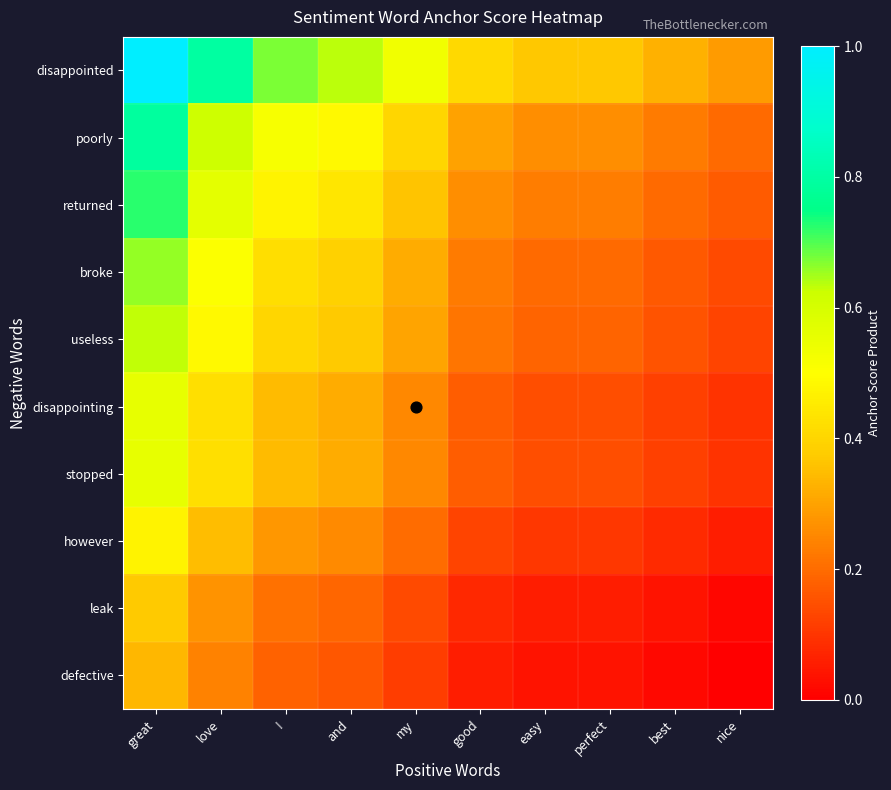

What is the spread (max minus min) of values at great?

0.7